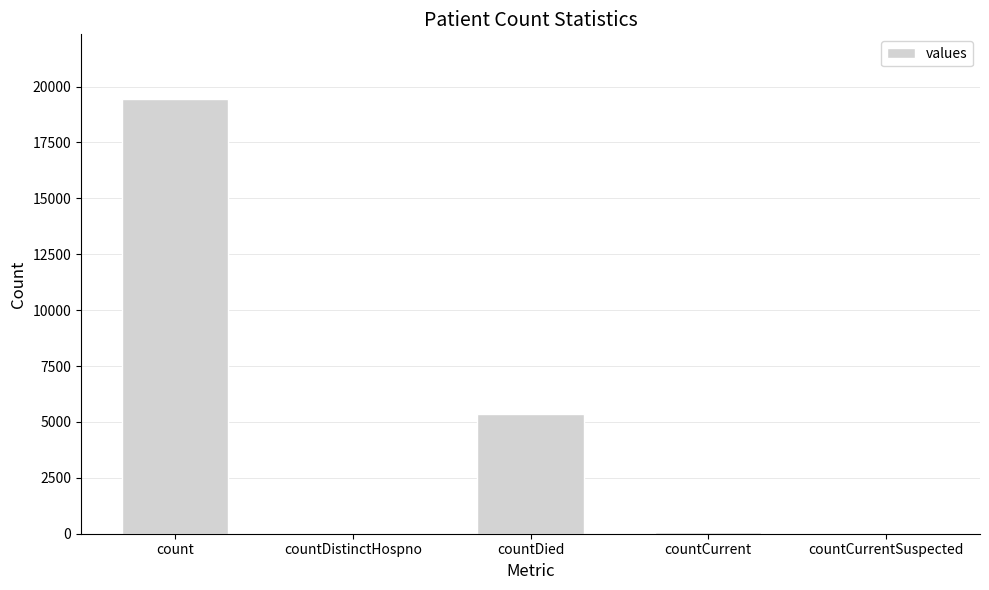

What is the sum of all values?

24875